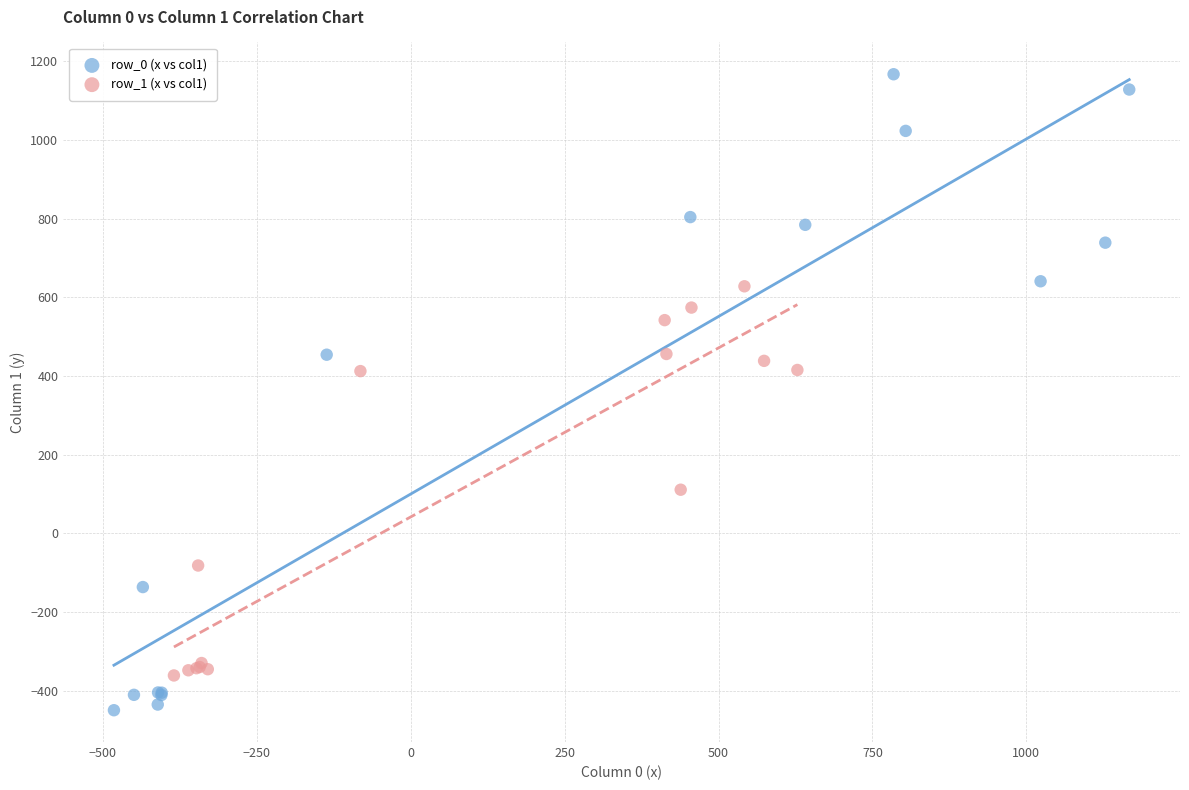

Which series has the largest Y range (max minus min)?

row_0 (x vs col1)